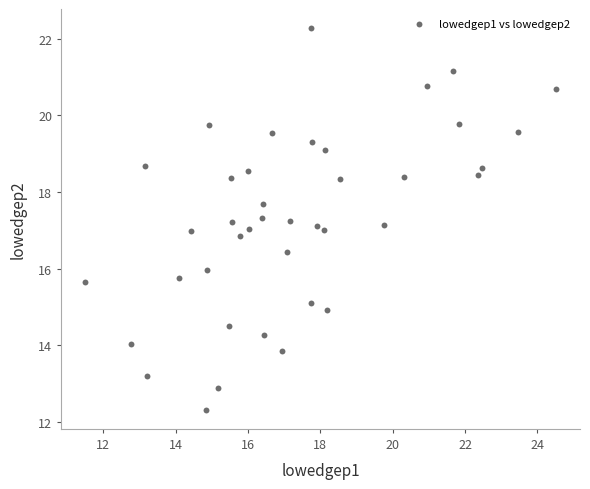

What is the range of Y values (max minus min)?

10.0